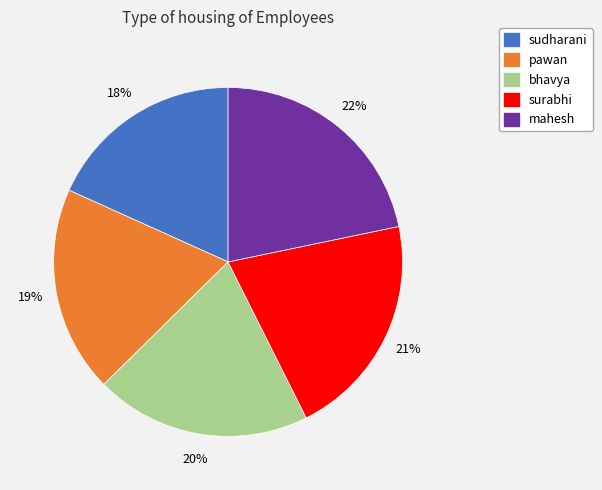

The mahesh slice represents 22% of the pie. True or false?

True